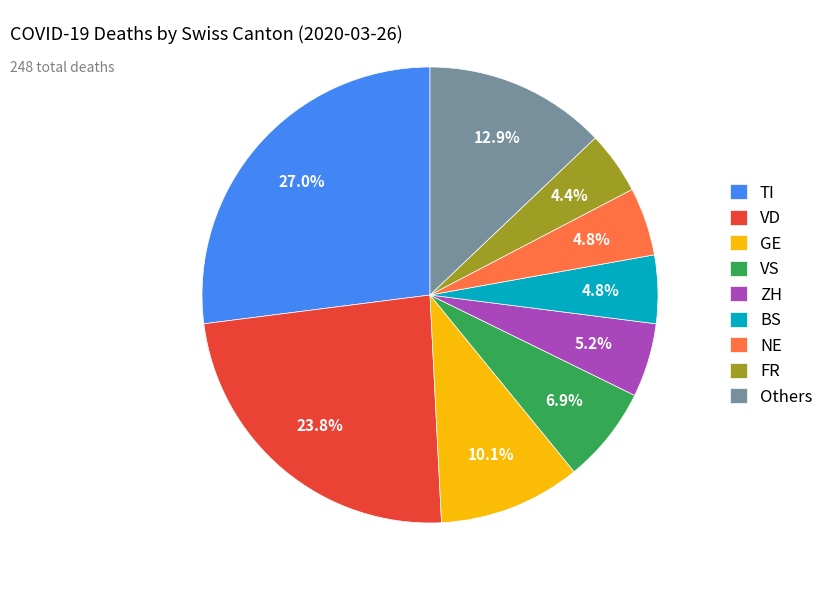

To the nearest percent, what is the difference between the largest and smallest slice percentages?

23%